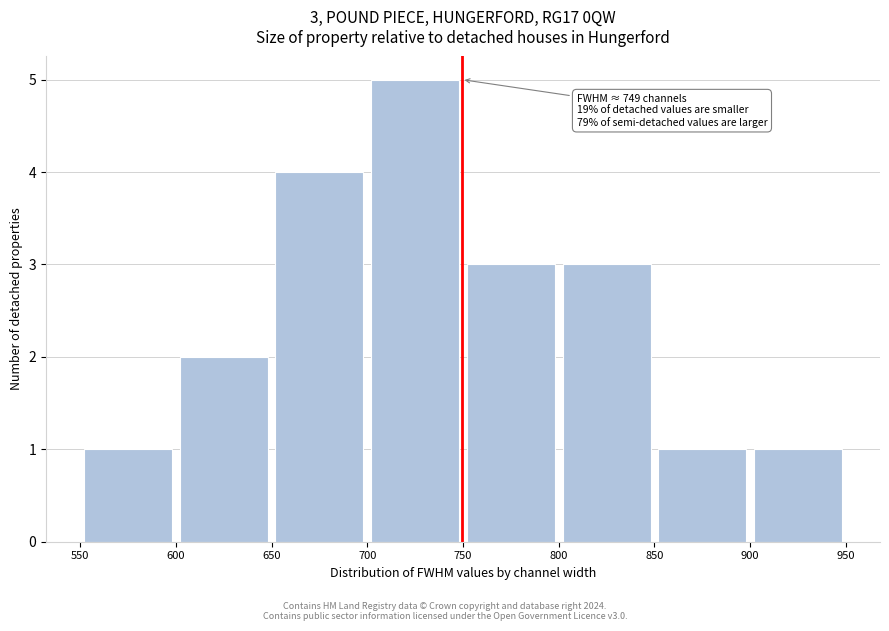

Over which range of the x-axis is the bar tallest?

700 to 750